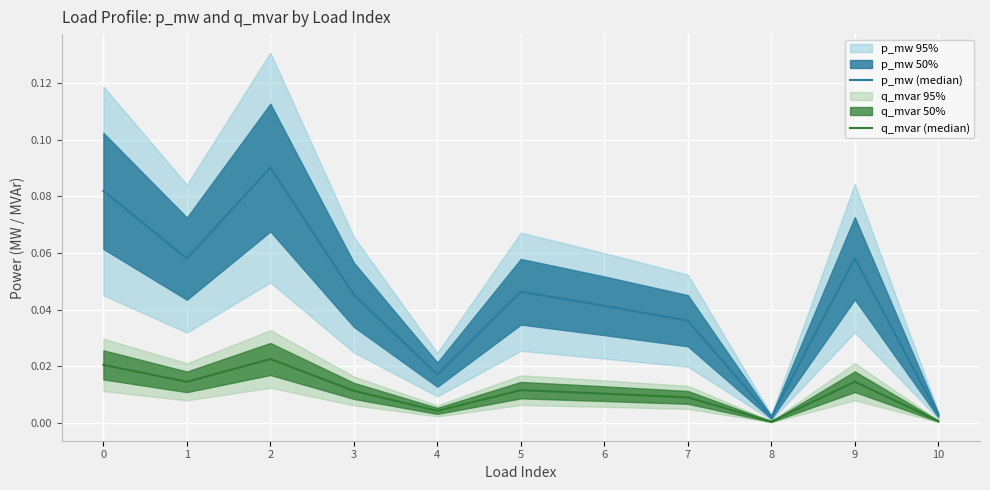

True or false: p_mw (median) and q_mvar (median) cross at least once.

False